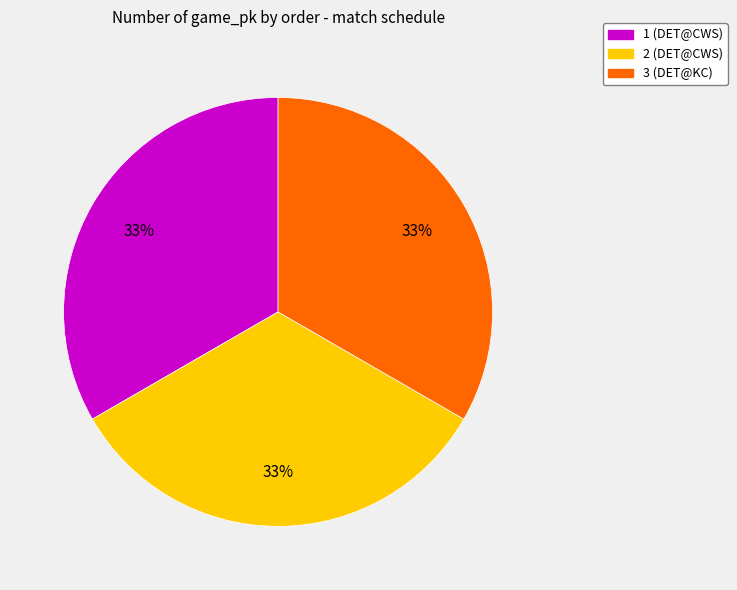

The 3 (DET@KC) slice represents 33% of the pie. True or false?

True